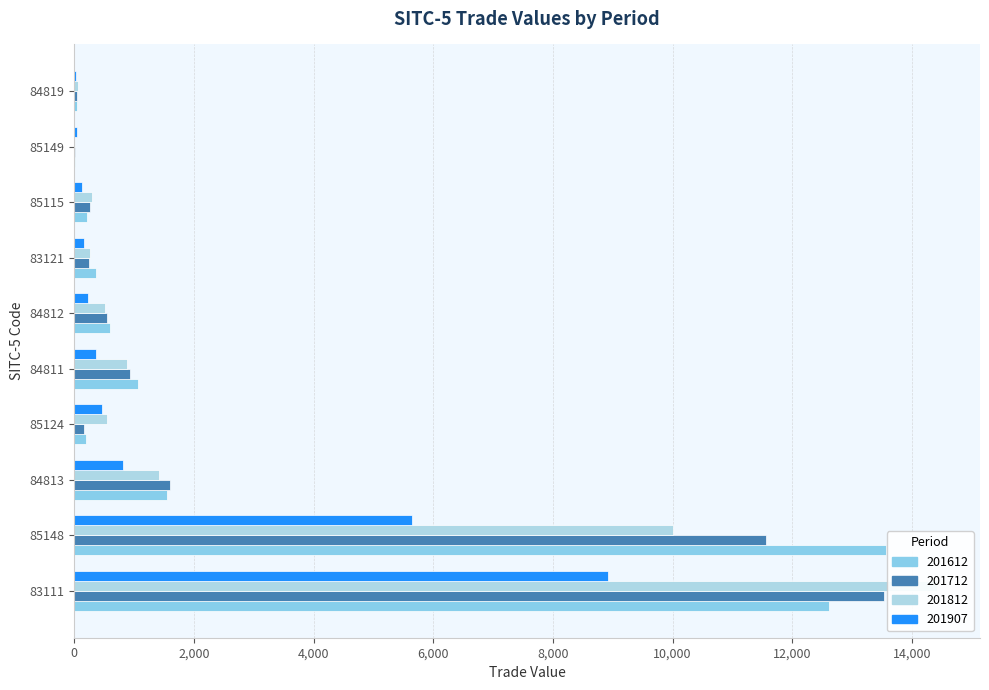

Rank the series by their maximum value, from lowest to highest.

201907, 201712, 201612, 201812